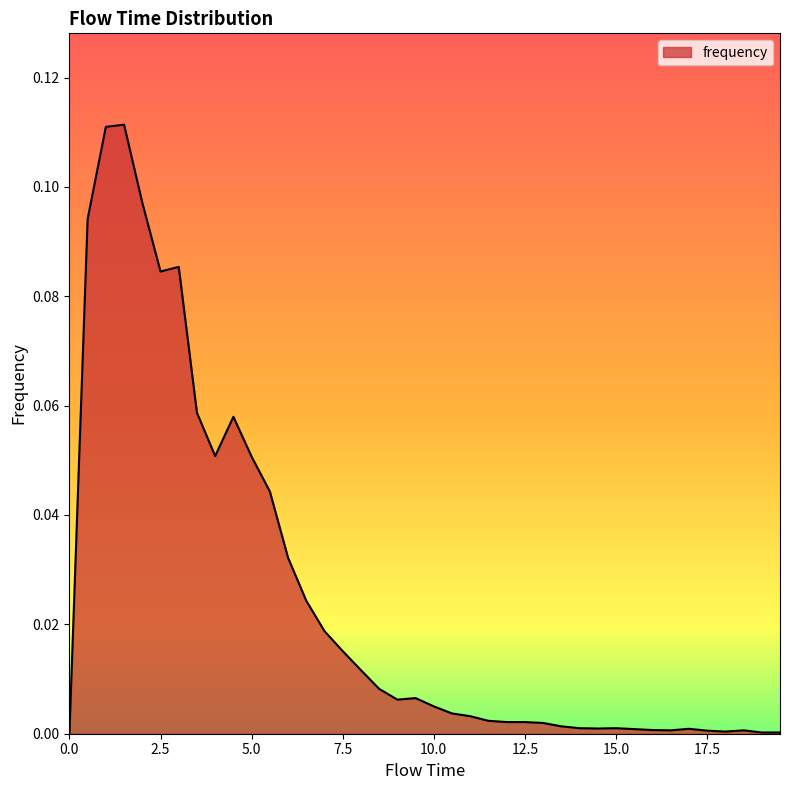

What is the label of the 10th point from the right?

15.0